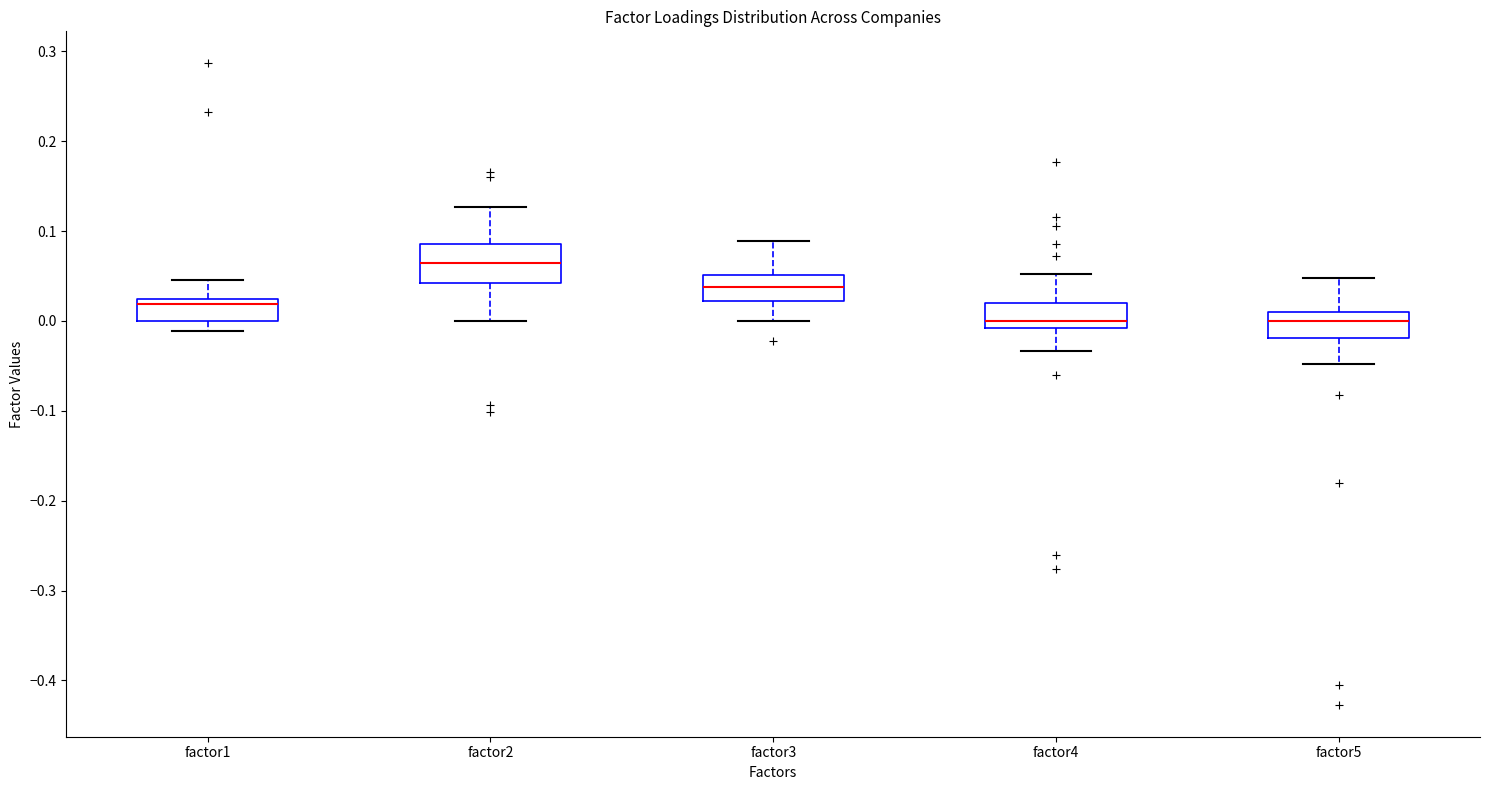

Which box is the tallest, from its lower edge to its upper edge?

factor2